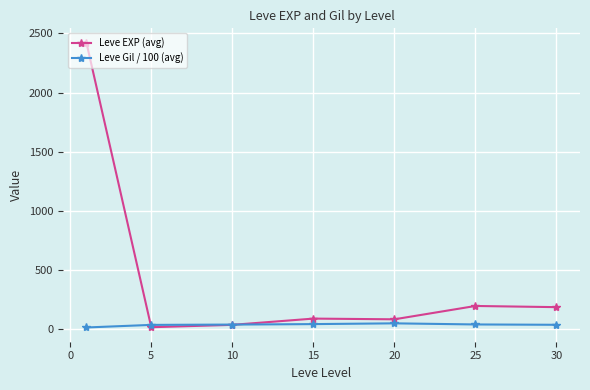

True or false: Leve Gil / 100 (avg) has more than 0 interior local peaks.

True